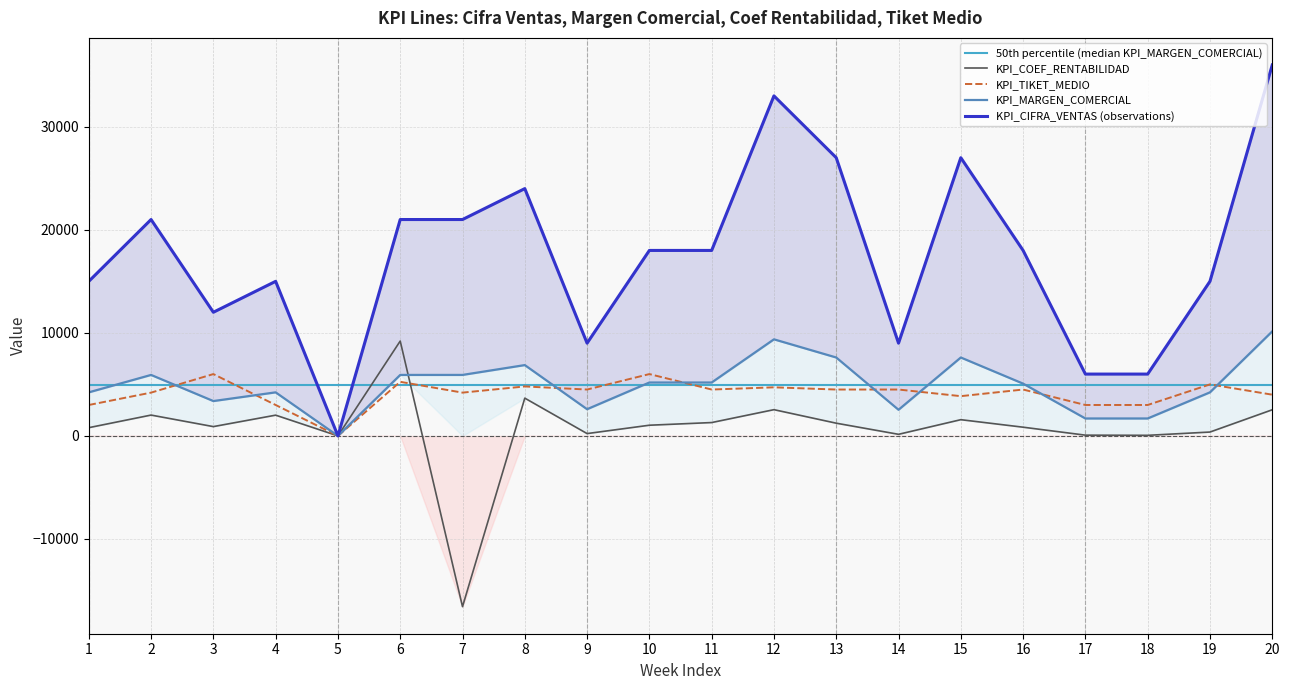

Does the chart display data point markers on the line(s)?

No